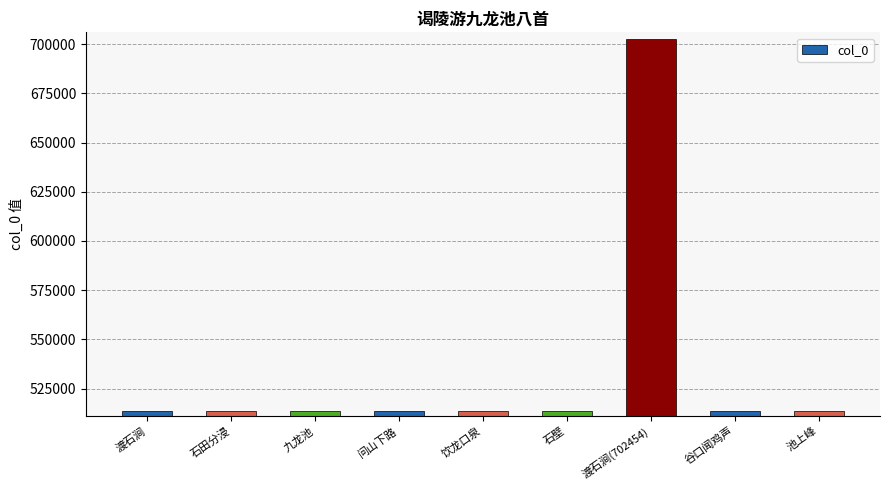

What is the value of the 9th bar from the left?

513645